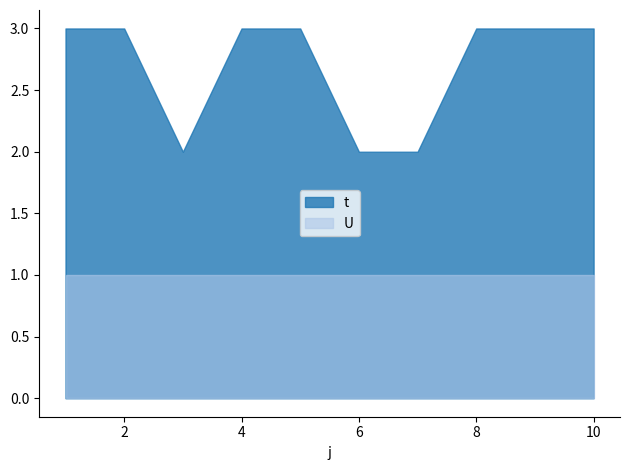

What is the spread (max minus min) of values at 5?

2